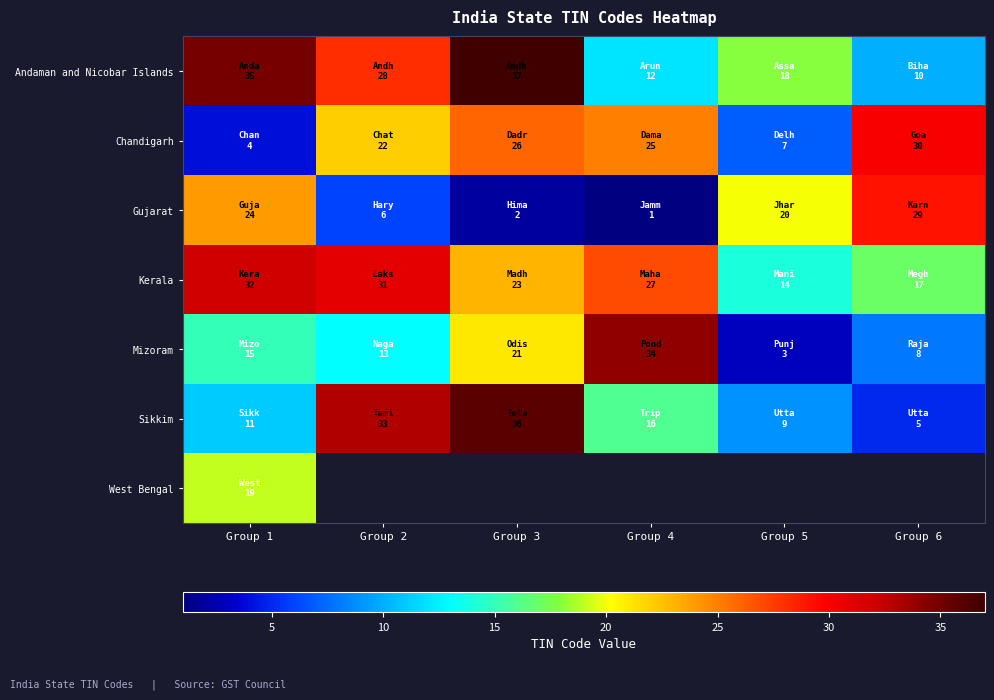

At which label does West Bengal reach its minimum?

Group 1